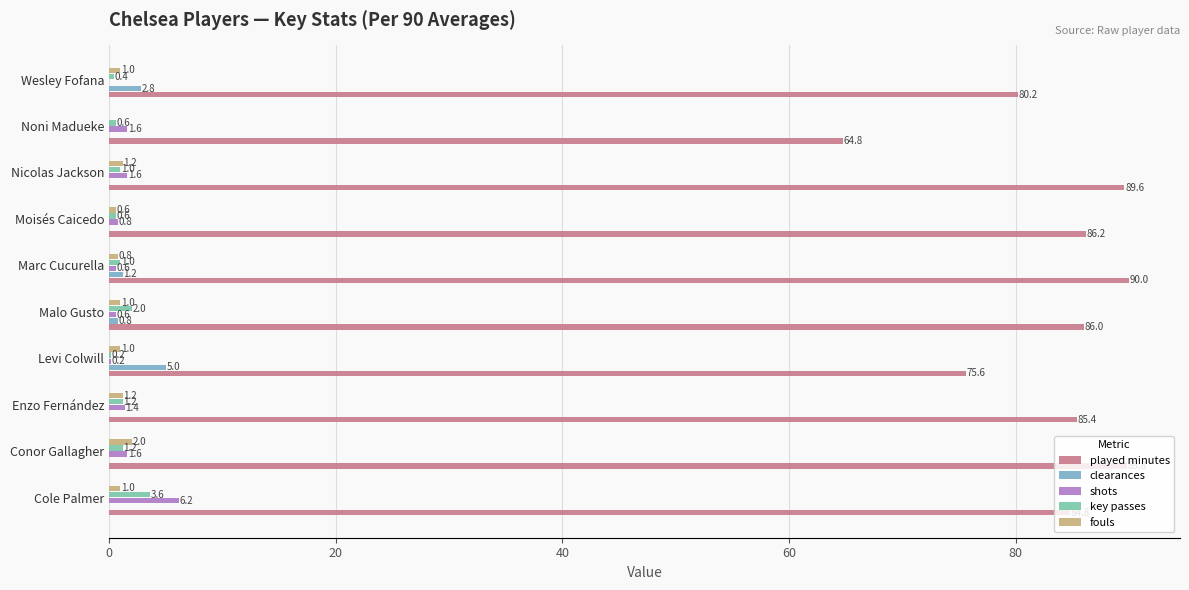

What is the sum of all fouls values?

9.8